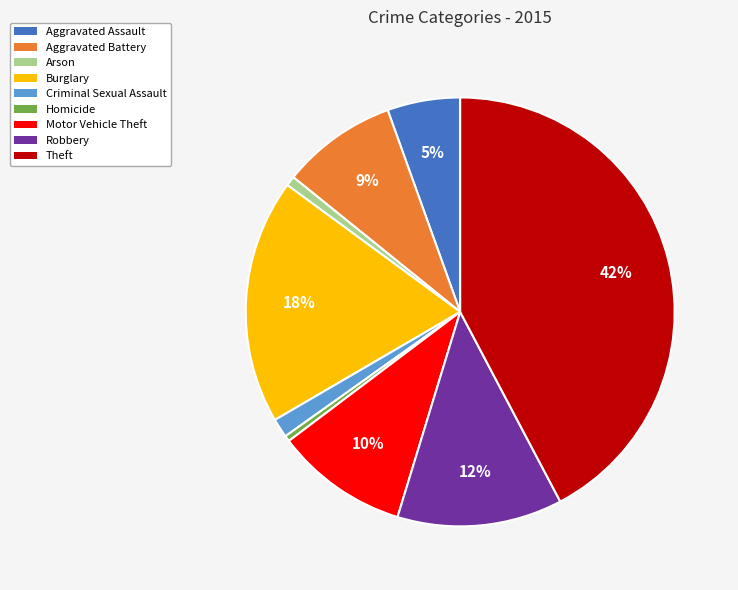

Does Arson account for over 50% of the chart?

No